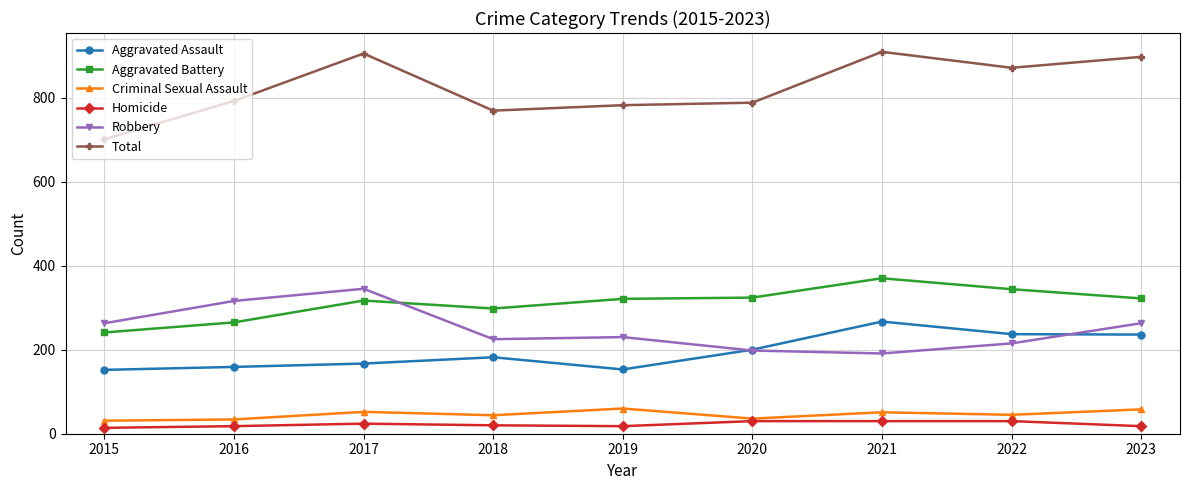

Which series has the largest total across all categories?

Total